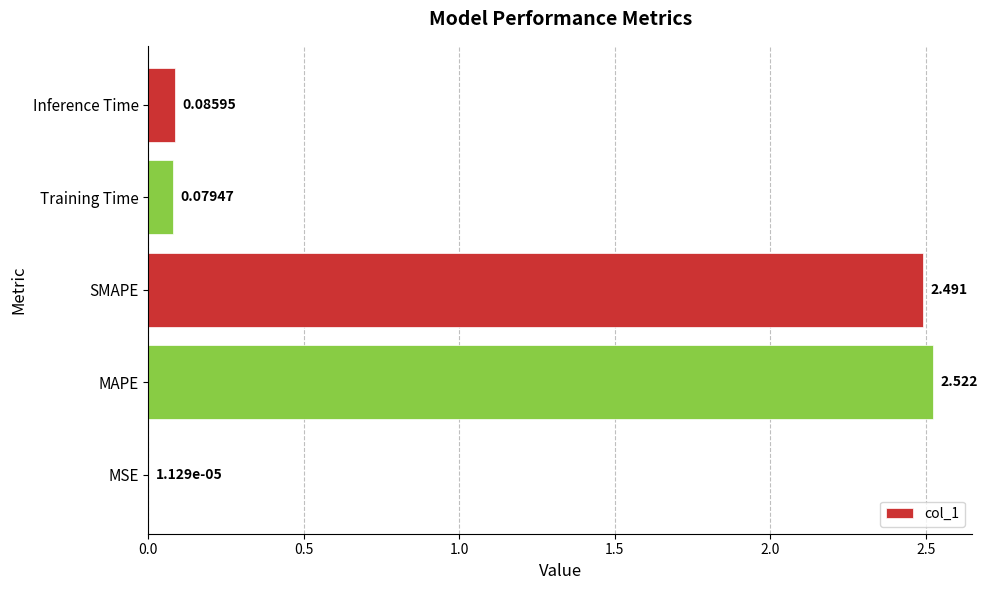

Between Inference Time and Training Time, which is larger?

Inference Time